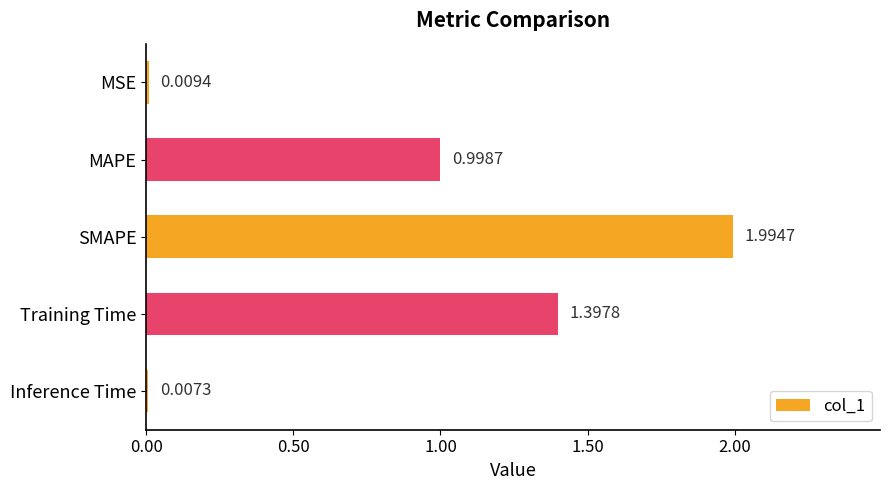

Between Inference Time and MSE, which is larger?

MSE